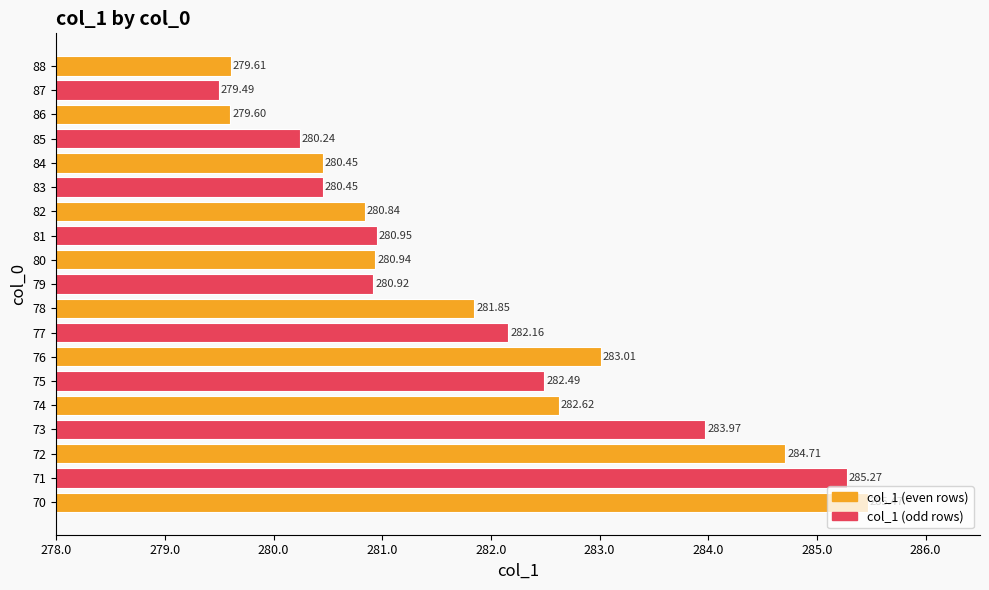

What is the average value?

281.8